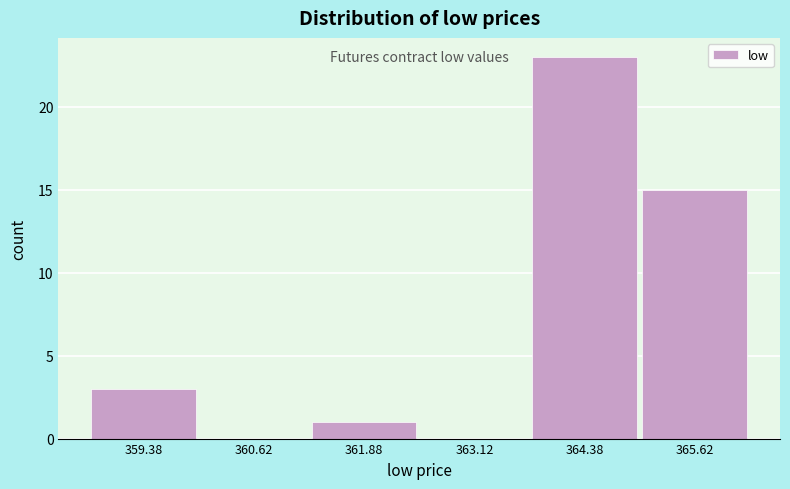

Reading left to right, transcribe this chart: for each bar, give the range it covers on the x-axis and its height. Neither the bar edges nor the heights are printed on the chart, so give them approximately, as read against the axes.

358.75 to 360.00: 3
360.00 to 361.25: 0
361.25 to 362.50: 1
362.50 to 363.75: 0
363.75 to 365.00: 23
365.00 to 366.25: 15